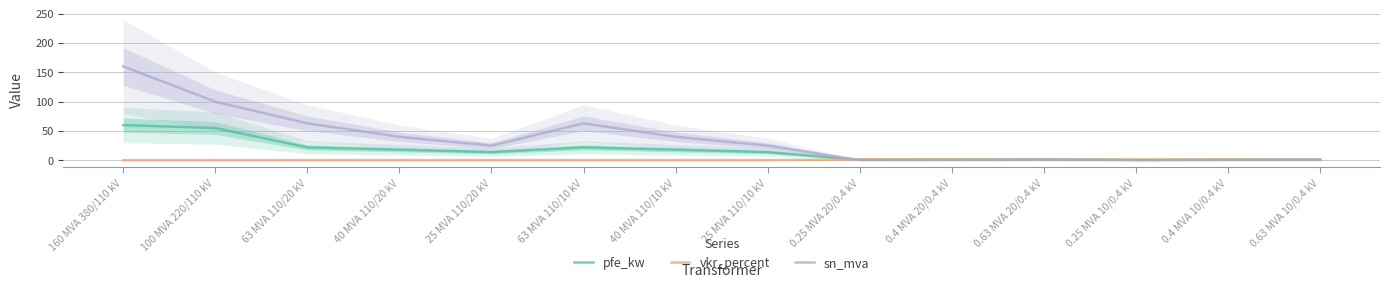

What is the smallest value displayed?

0.2